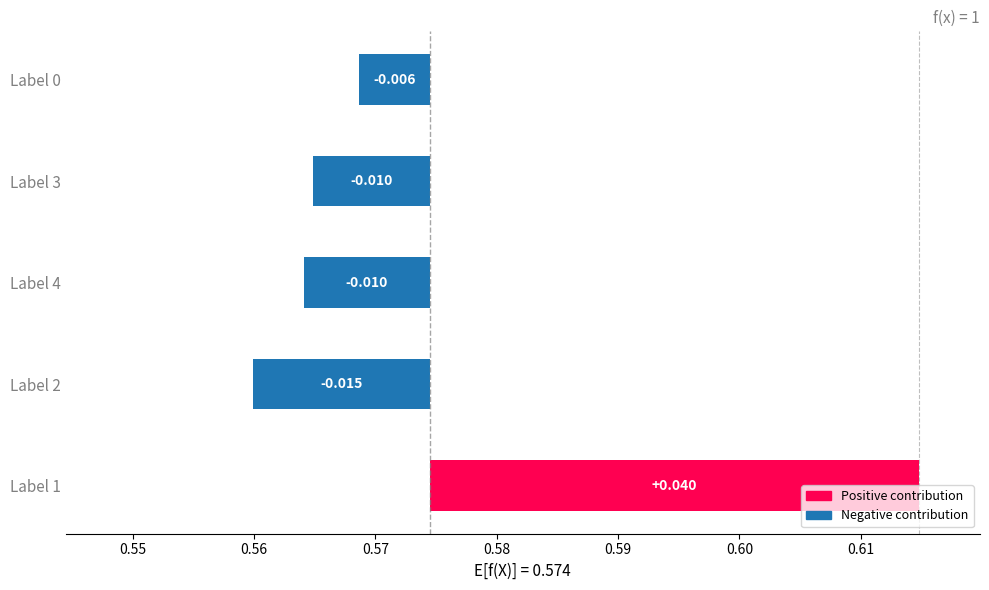

How many values are below 0?

4